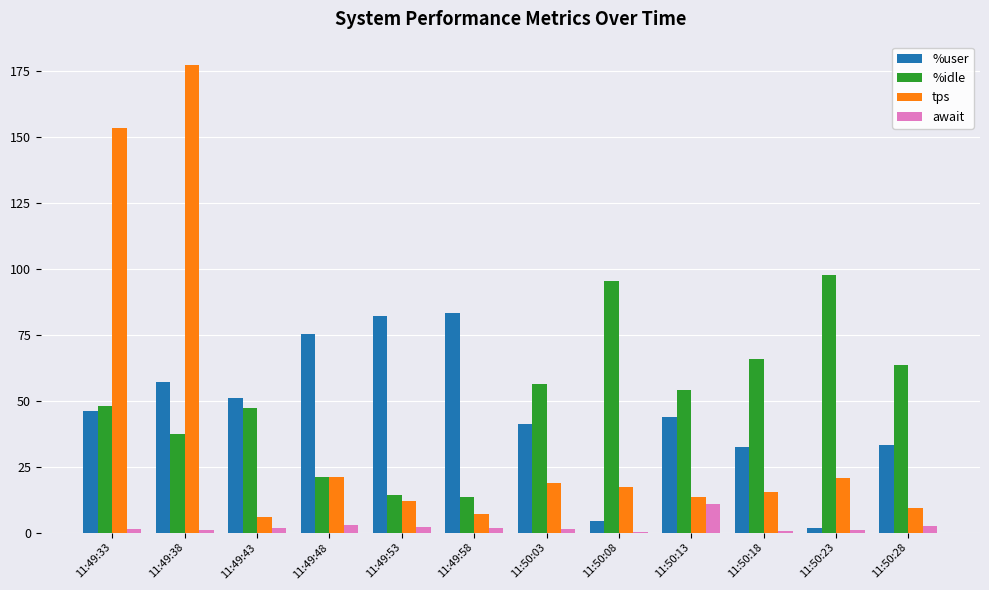

At which category is the sum across all series the highest?

11:49:38